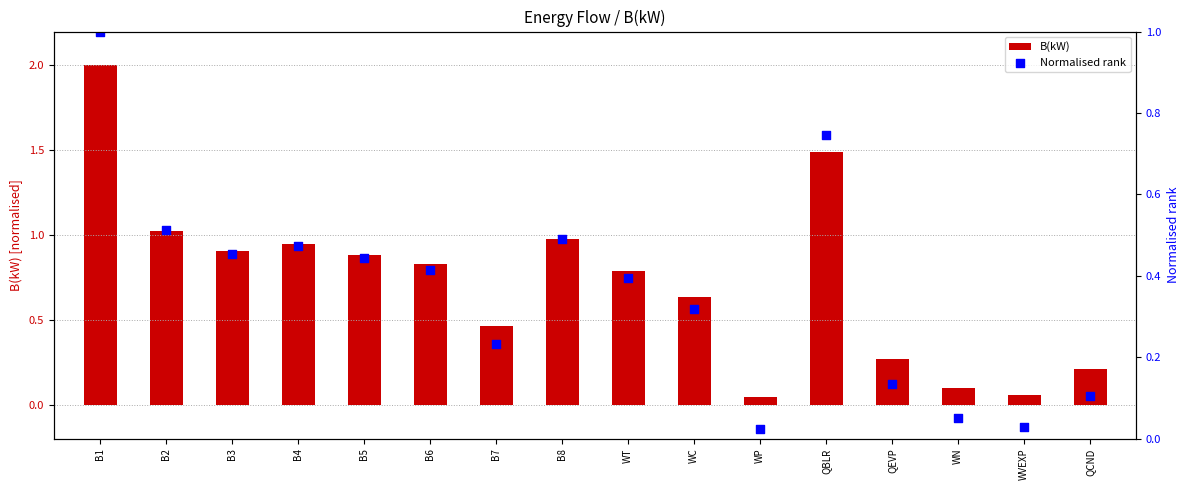

At which category is the sum across all series the highest?

B1